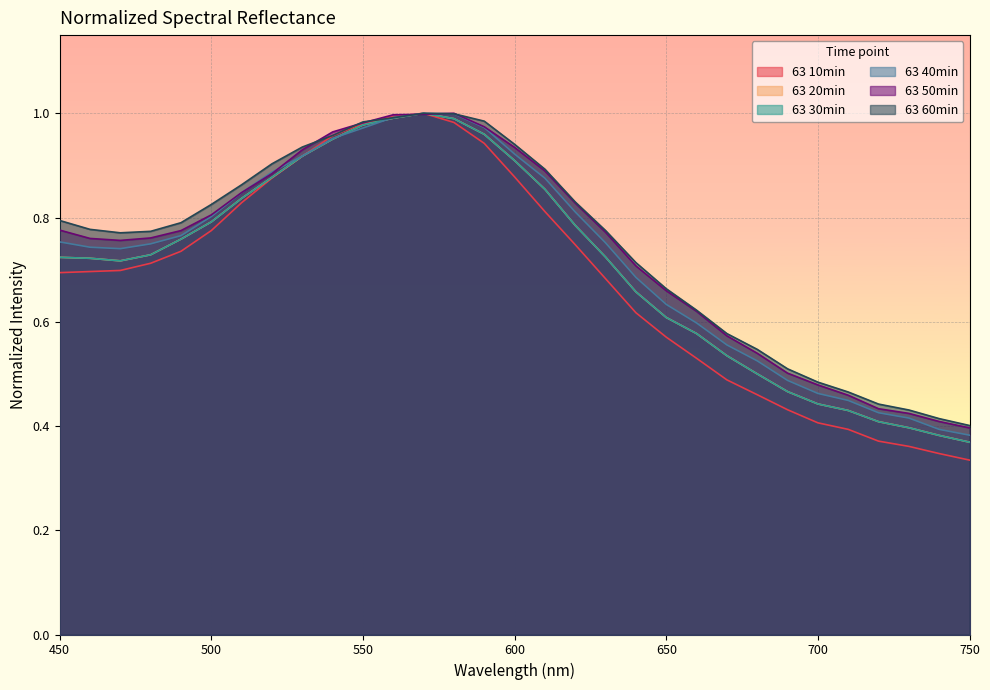

List the labels in order of 63 50min value, largest first.

580, 570, 560, 550, 590, 540, 600, 530, 610, 520, 510, 620, 500, 450, 490, 630, 480, 460, 470, 640, 650, 660, 670, 680, 690, 700, 710, 720, 730, 740, 750